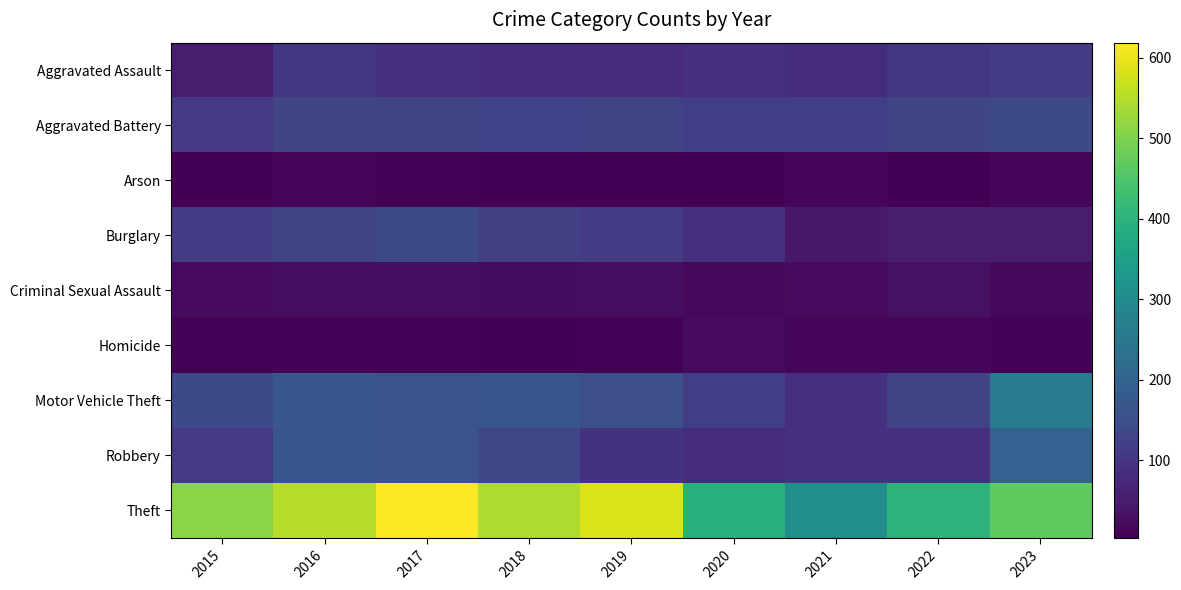

How many series are shown in this chart?

9